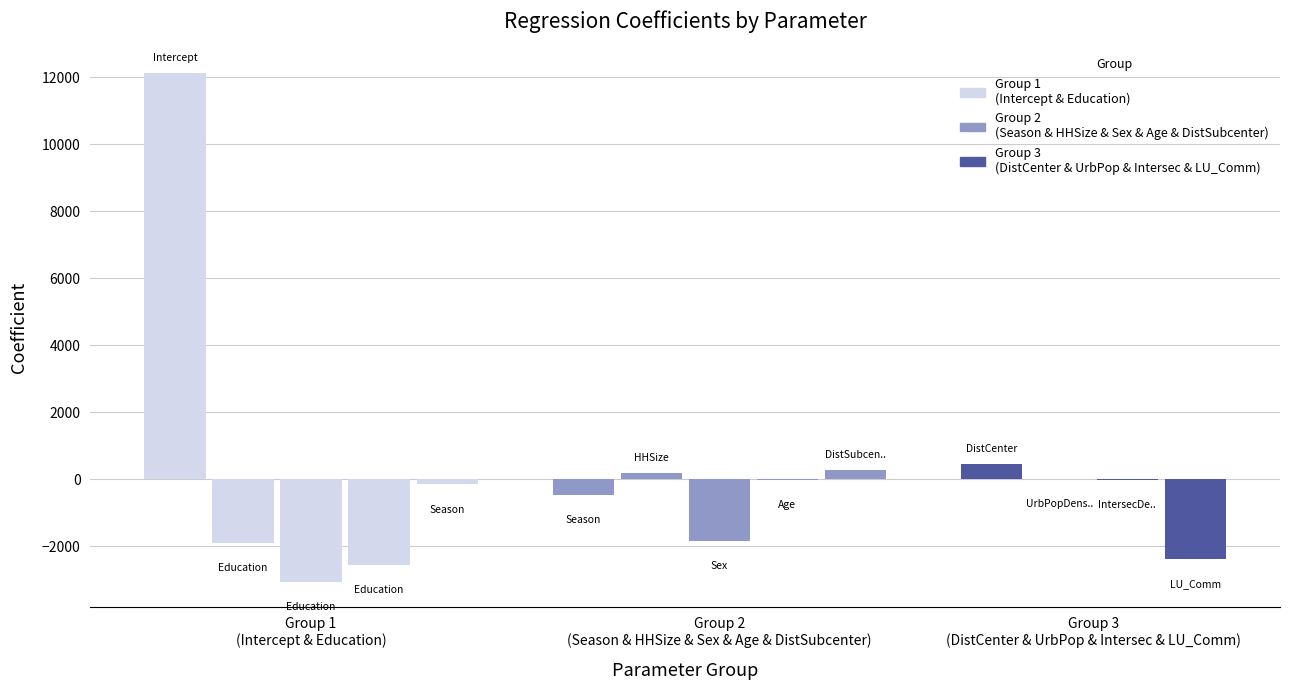

How many positive values are there?

4